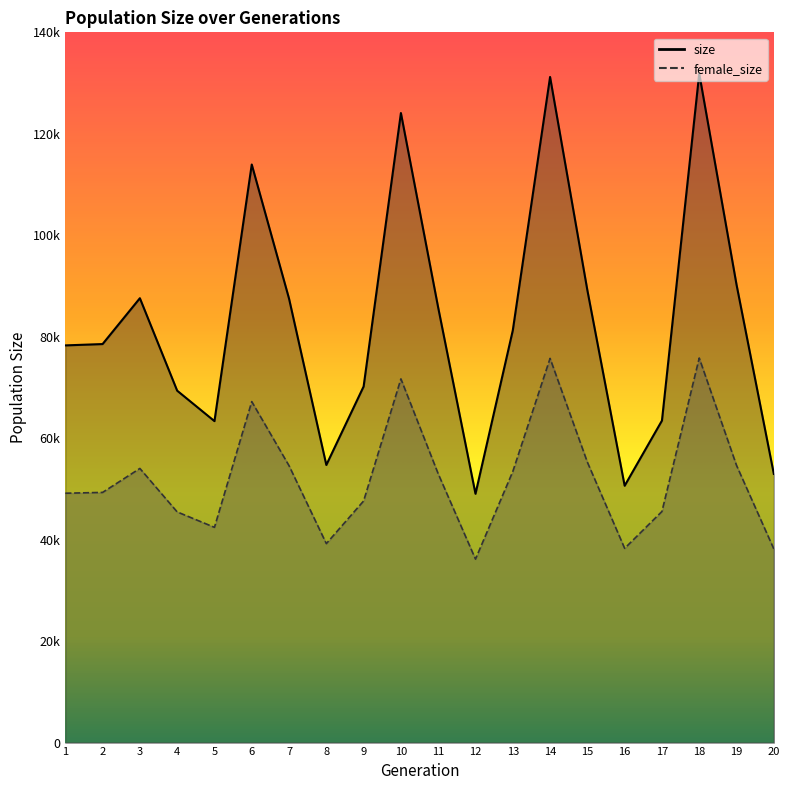

True or false: female_size and size cross at least once.

False